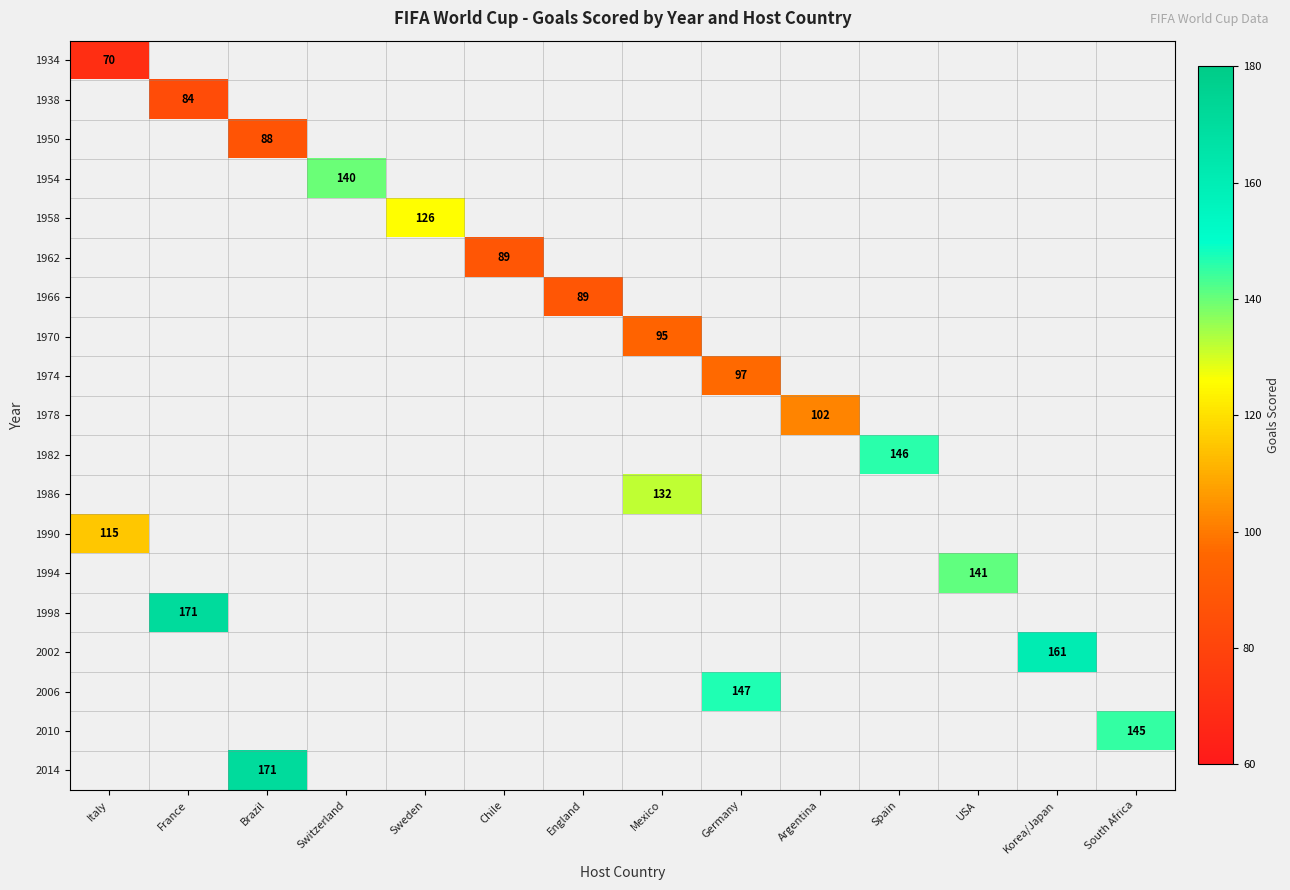

What is the smallest value displayed?

70.0